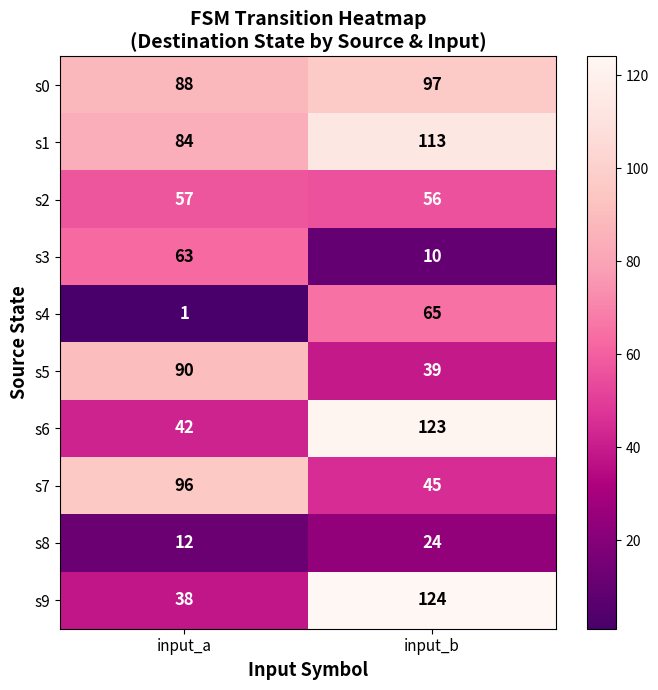

True or false: s8 has a value of 12 at input_a.

True